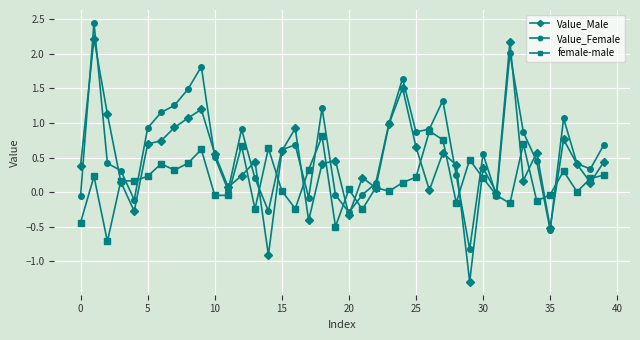

In Value_Female, how many points are higher than both neighbors (excluding endpoints)?

10